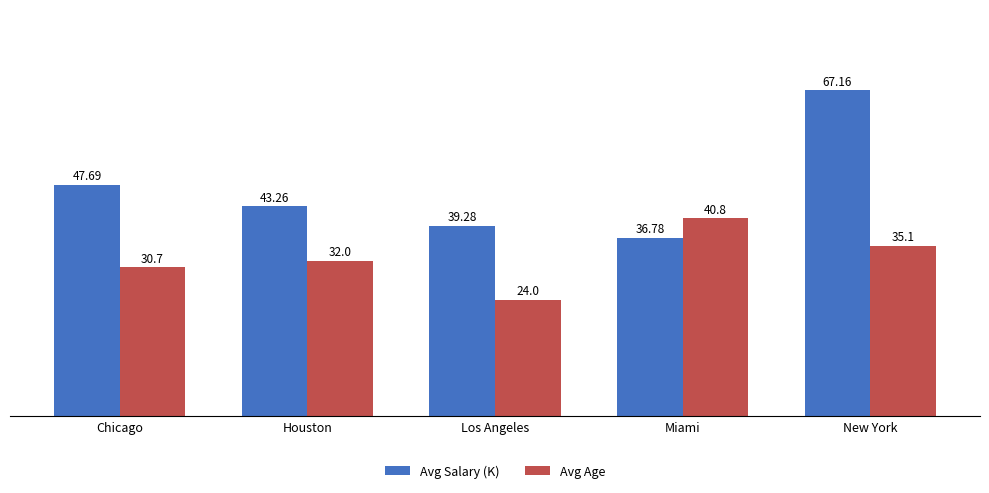

What is the sum of all Avg Salary (K) values?

234.2